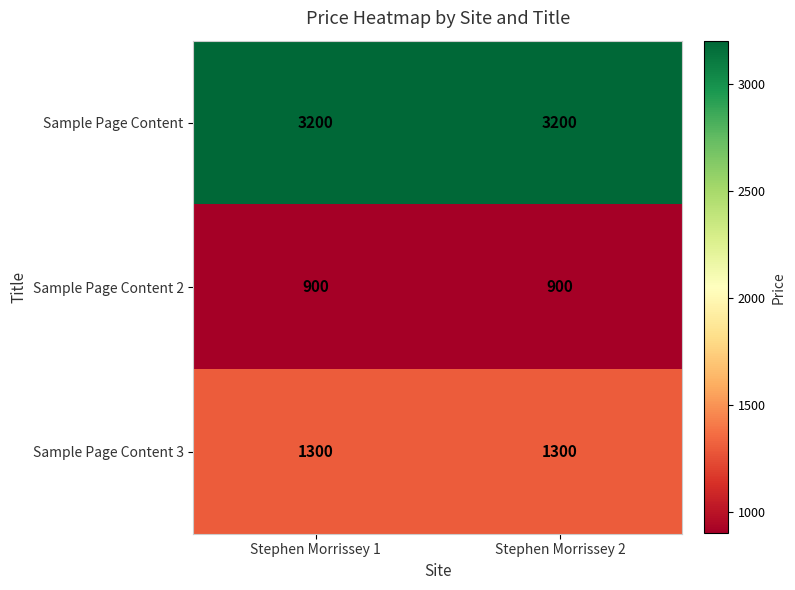

At Stephen Morrissey 2, list the series in order from smallest to largest.

Sample Page Content 2, Sample Page Content 3, Sample Page Content